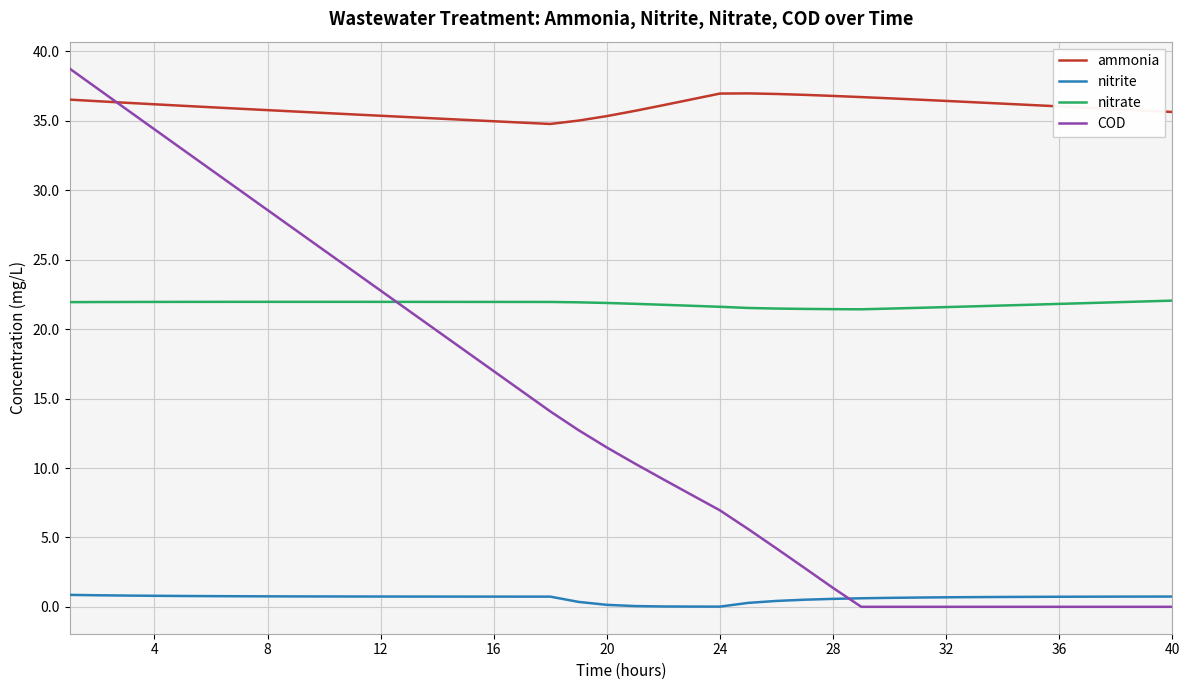

How many values in the COD series are below 11?

20